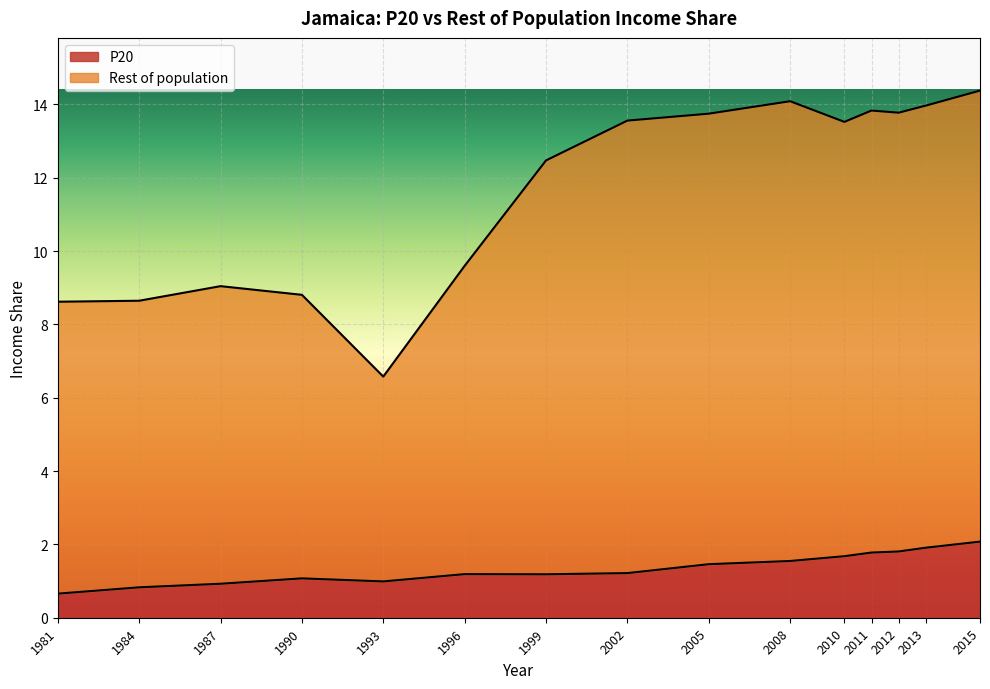

The P20 series shows 0.5 at 1990. True or false?

False